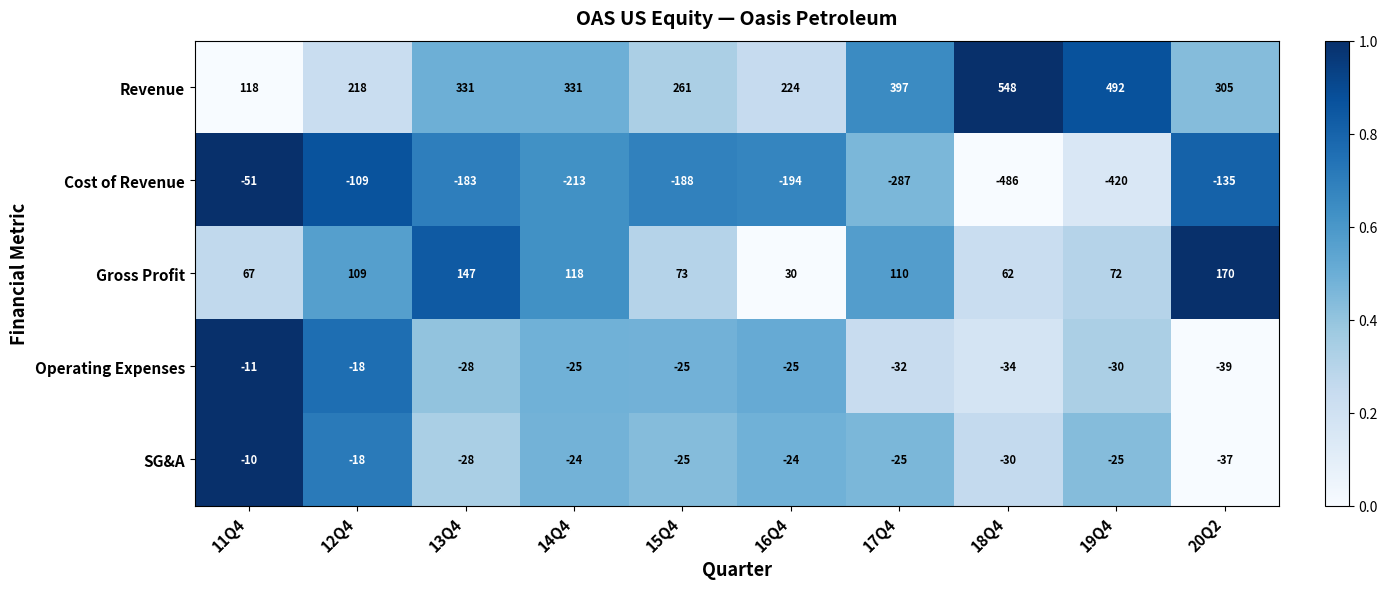

At how many categories does at least one series exceed 0?

10